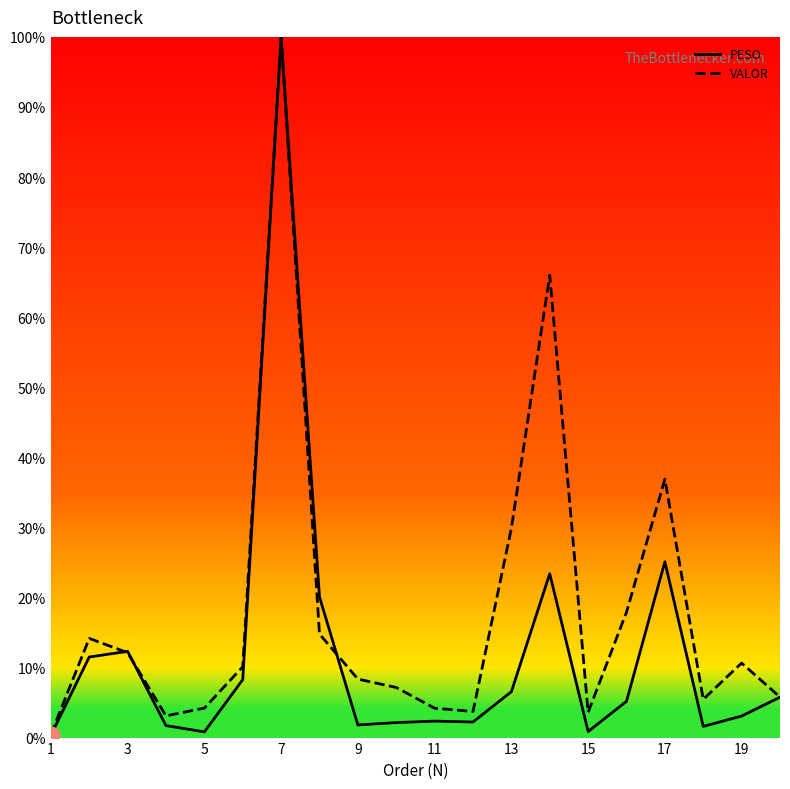

What is the maximum value shown in the chart?

100.0